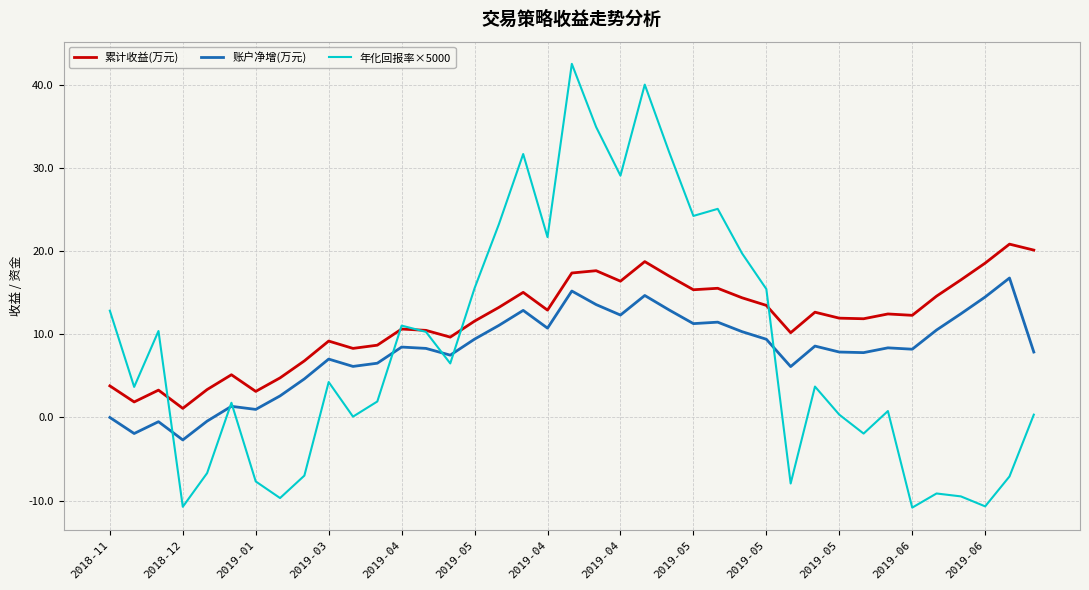

Reading left to right, what are all the values shown in this chart?

累计收益(万元): 3.8	1.9	3.3	1.1	3.4	5.1	3.1	4.8	6.8	9.2	8.3	8.7	10.6	10.5	9.7	11.6	13.2	15.1	12.9	17.4	17.7	16.4	18.8	17.0	15.4	15.5	14.4	13.5	10.2	12.7	11.9	11.9	12.5	12.3	14.6	16.5	18.6	20.9	20.1
账户净增(万元): 0.0	-1.9	-0.5	-2.7	-0.4	1.3	1.0	2.6	4.6	7.0	6.1	6.5	8.5	8.3	7.5	9.4	11.1	12.9	10.7	15.2	13.6	12.3	14.7	12.9	11.3	11.5	10.3	9.4	6.1	8.6	7.9	7.8	8.4	8.2	10.5	12.5	14.5	16.8	7.9
年化回报率×5000: 12.8	3.7	10.4	-10.8	-6.7	1.8	-7.7	-9.7	-7.0	4.3	0.1	1.9	11.1	10.3	6.5	15.5	23.2	31.7	21.7	42.6	34.9	29.1	40.0	31.9	24.2	25.1	19.8	15.4	-8.0	3.7	0.3	-1.9	0.8	-10.8	-9.2	-9.5	-10.7	-7.1	0.3